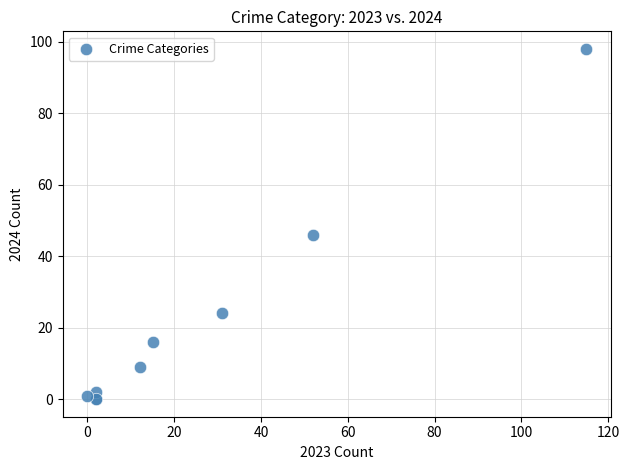

What Y value in the scatter plot is closest to 49?

46